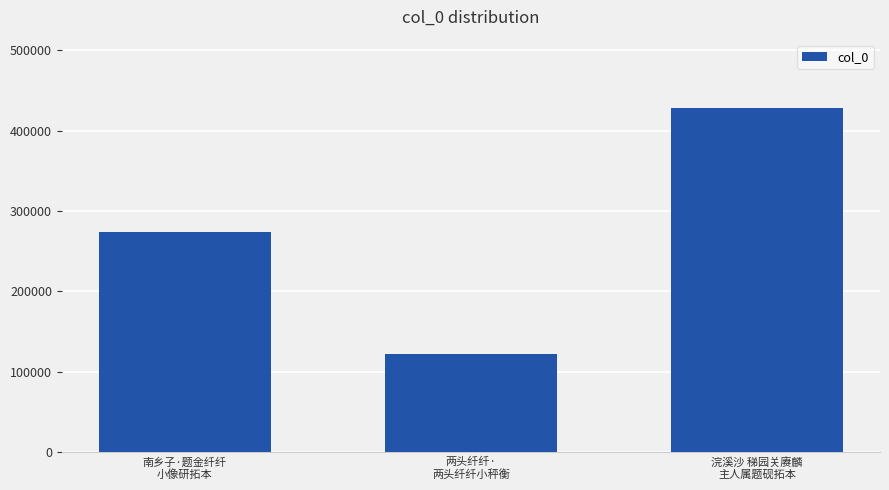

What is the minimum value shown in the chart?

122199